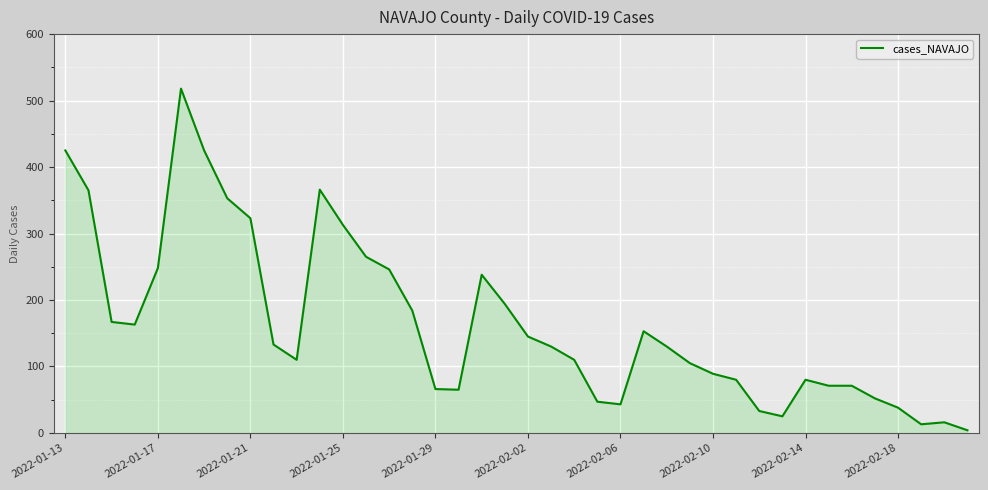

Does the chart have visible grid lines?

Yes